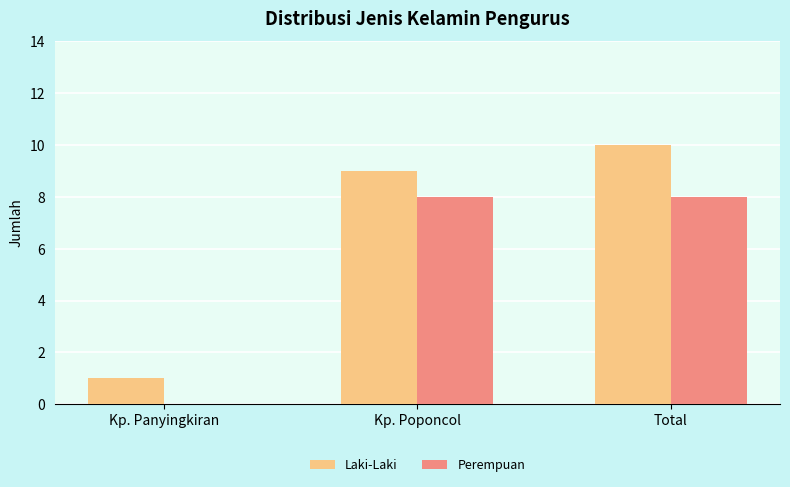

Which category has the highest value across all series?

Total